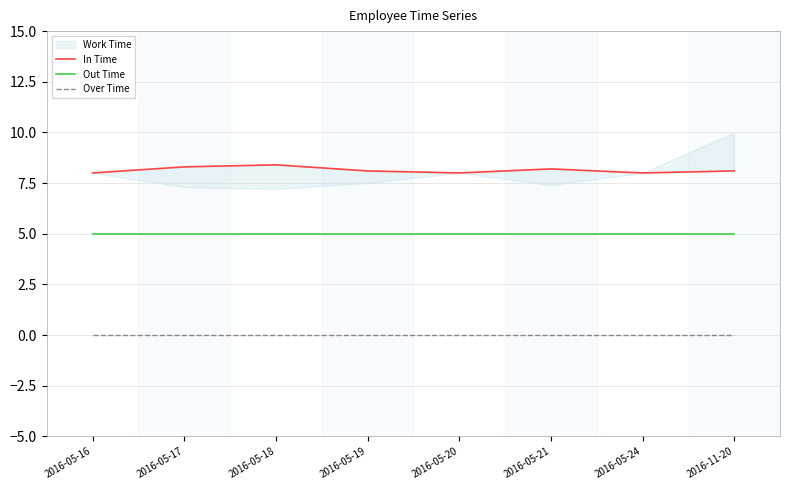

The value of Out Time at 2016-05-18 is 5. True or false?

True